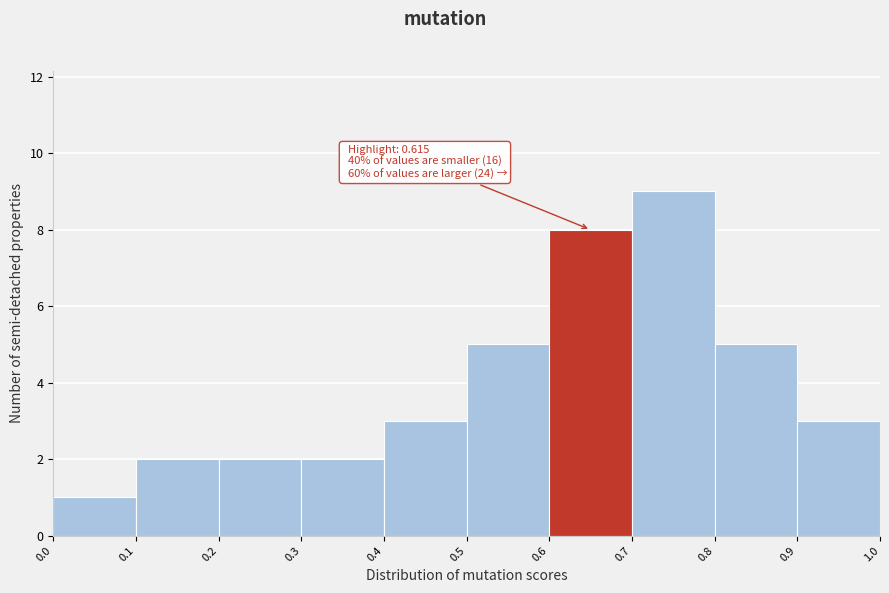

Over which range of the x-axis is the bar tallest?

0.7 to 0.8